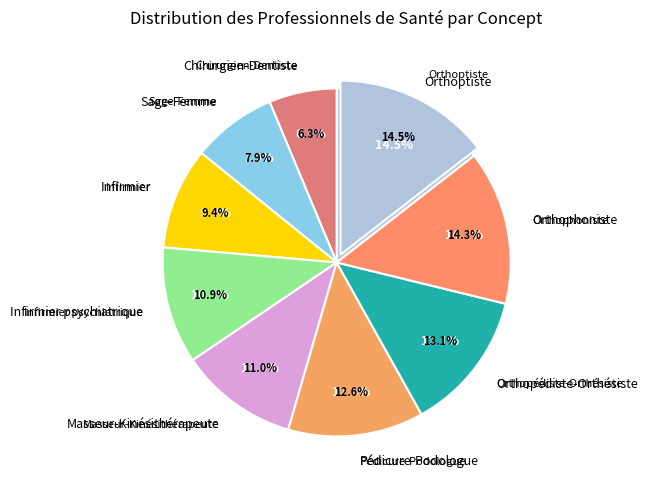

To the nearest percent, what portion does Sage-Femme represent?

8%